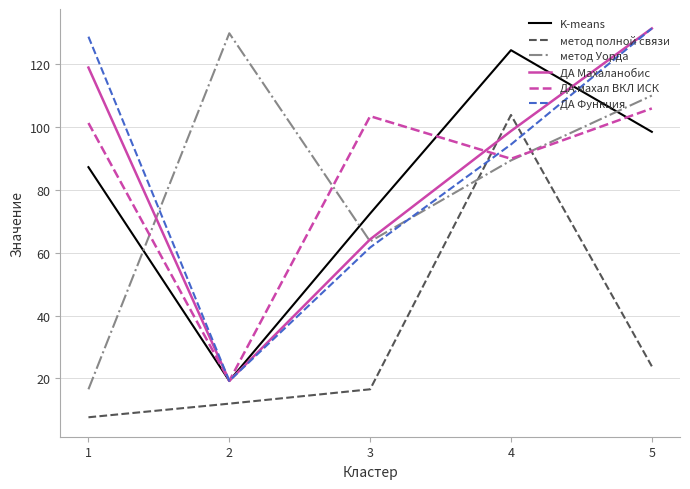

True or false: ДА Функция has a value of 94.4 at 4.

True